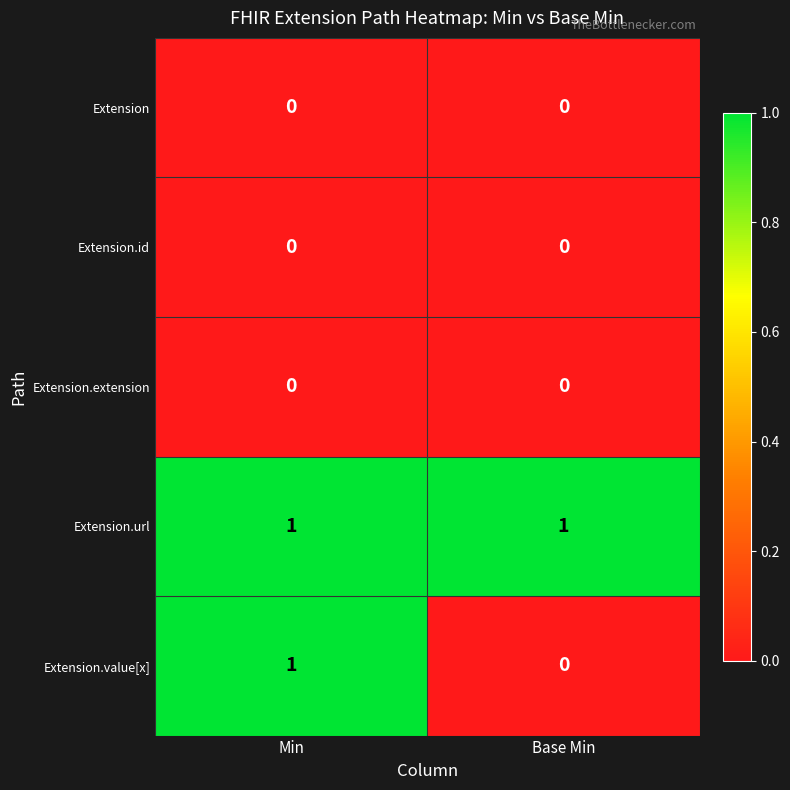

Is it true that Extension.value[x] equals 1 at Min?

True